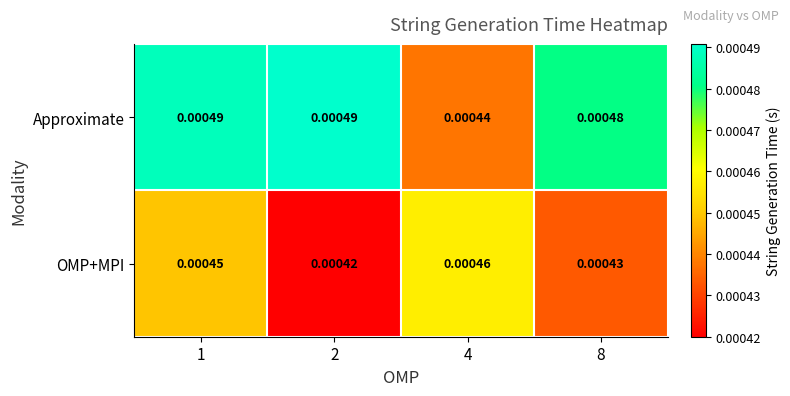

Rank the series by their maximum value, from highest to lowest.

Approximate, OMP+MPI